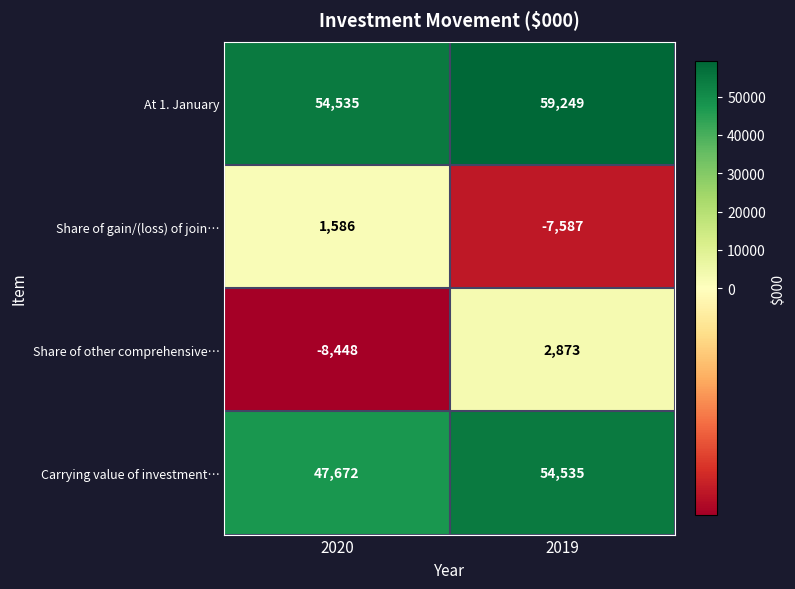

Rank the series by their maximum value, from lowest to highest.

Share of gain/(loss) of join…, Share of other comprehensive…, Carrying value of investment…, At 1. January